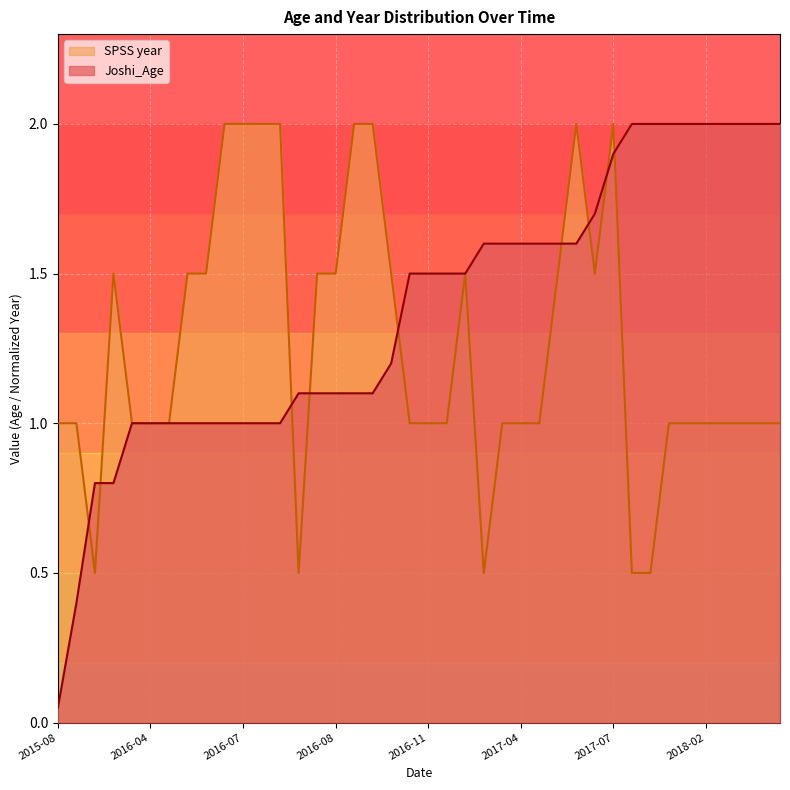

What is the minimum value for SPSS year?

0.5